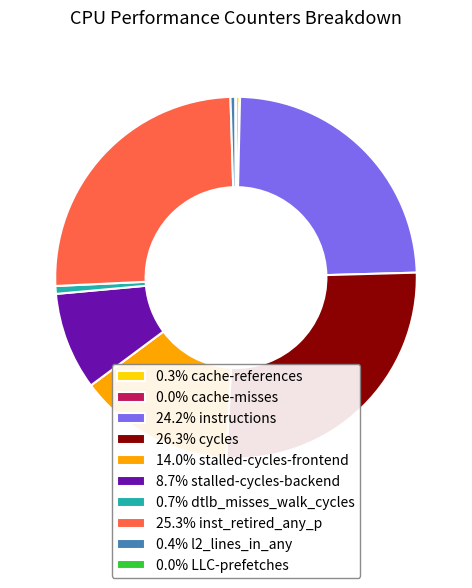

Does 8.7% stalled-cycles-backend account for over 50% of the chart?

No